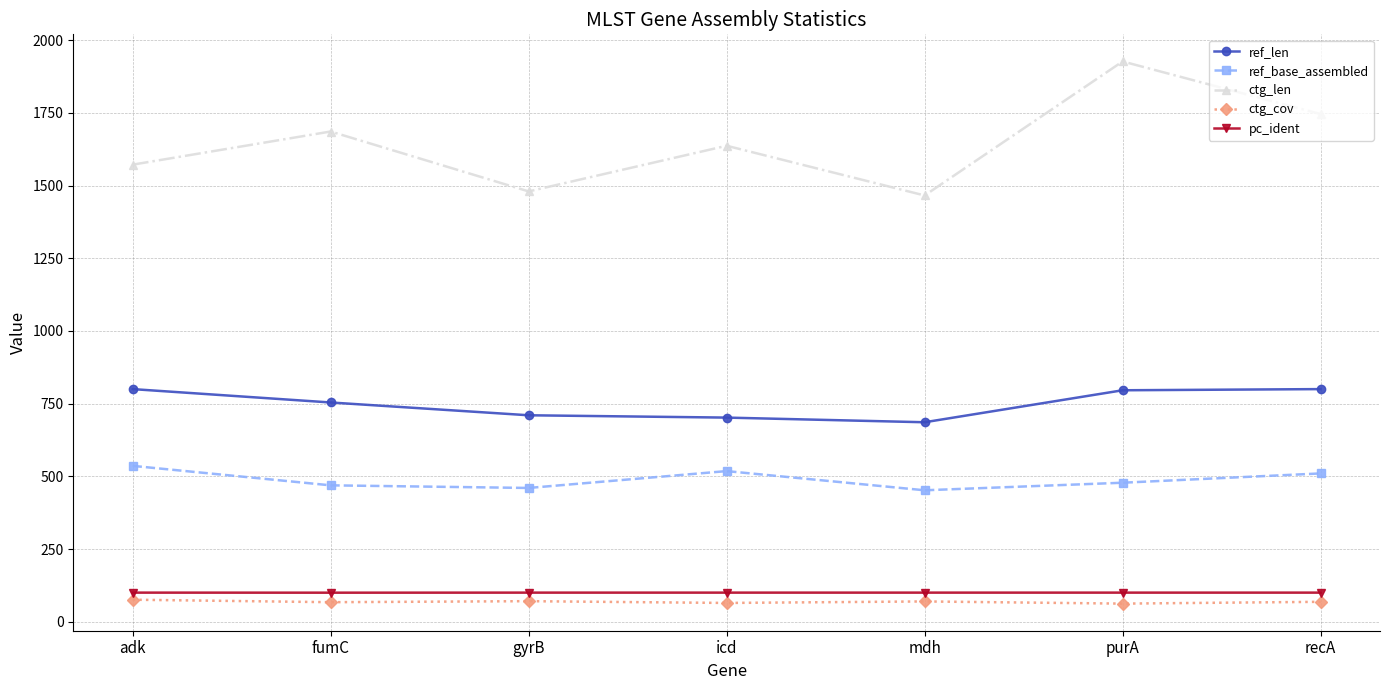

What is the difference between the second highest and minimum values in the ctg_len series?

280.0